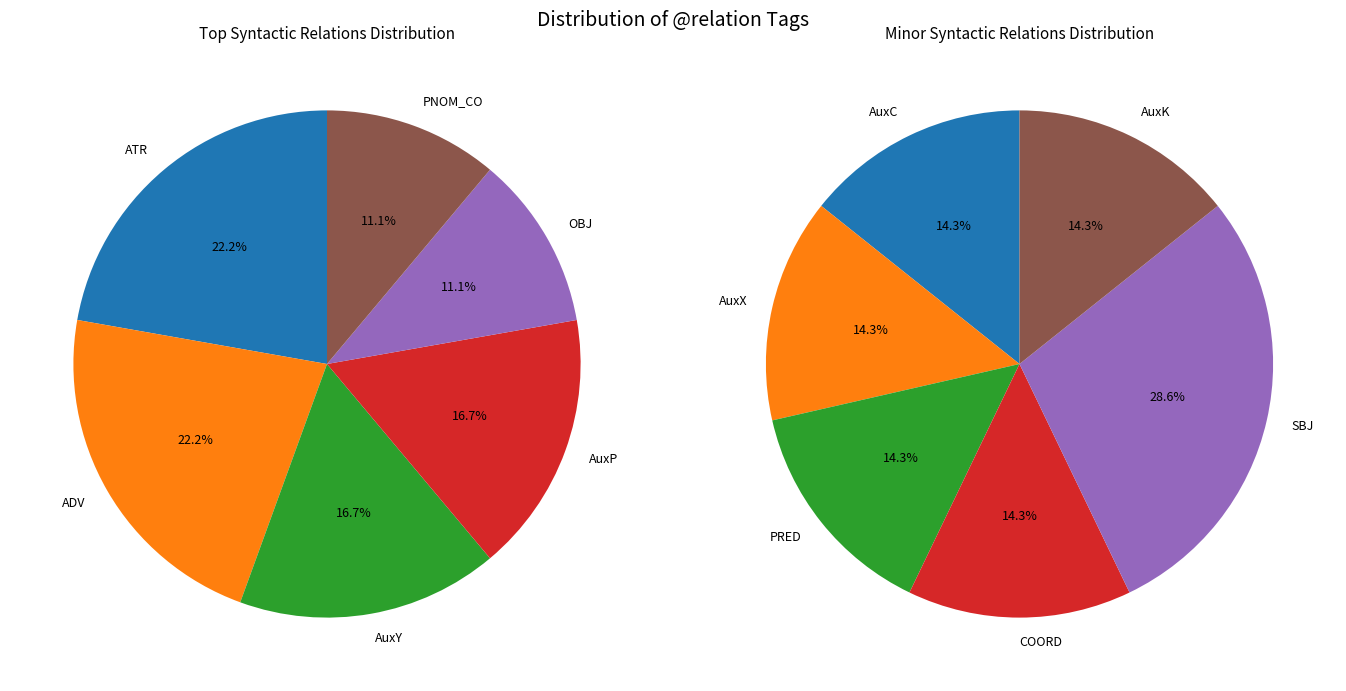

Do AuxX and ADV together represent more than half of the pie?

No